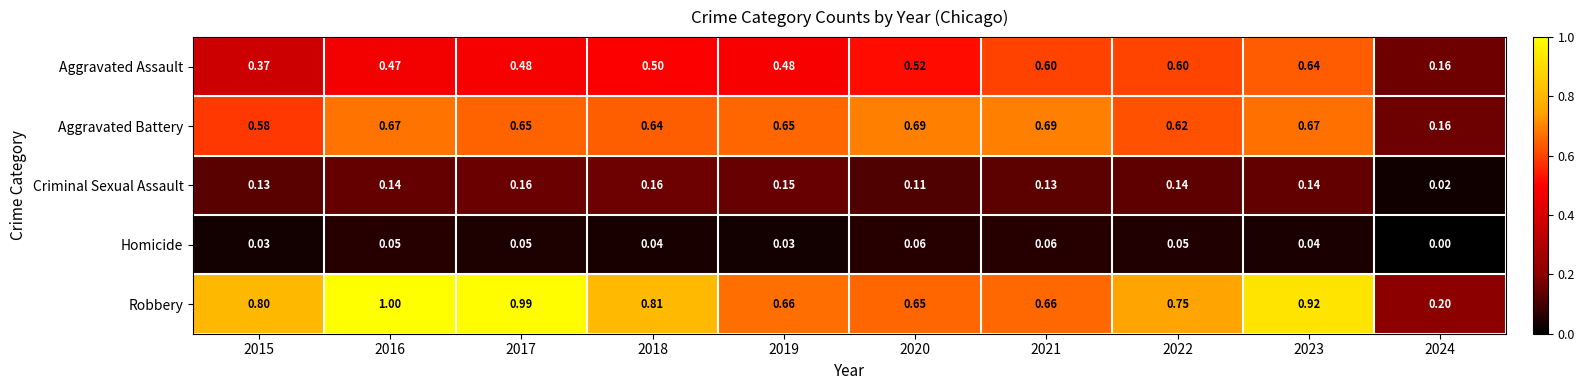

Which series has the largest total across all categories?

Robbery